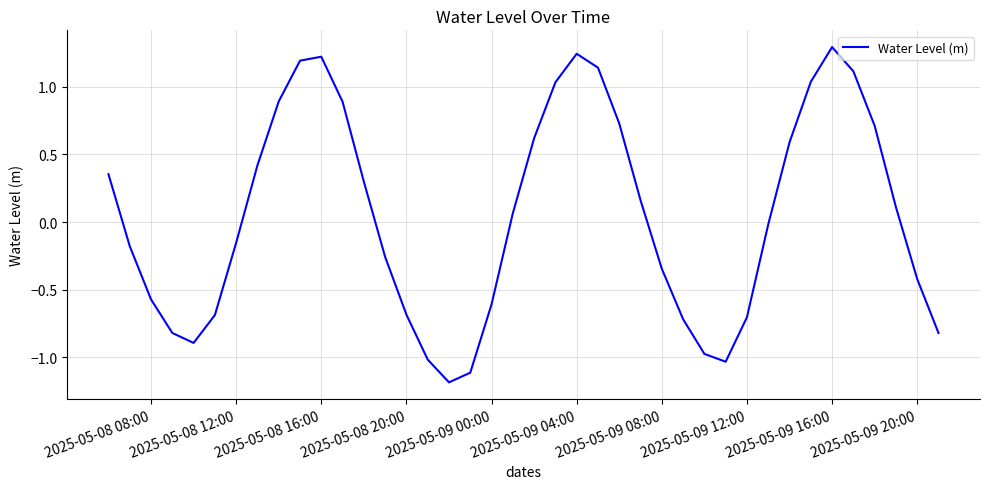

What is the smallest value displayed?

-1.2